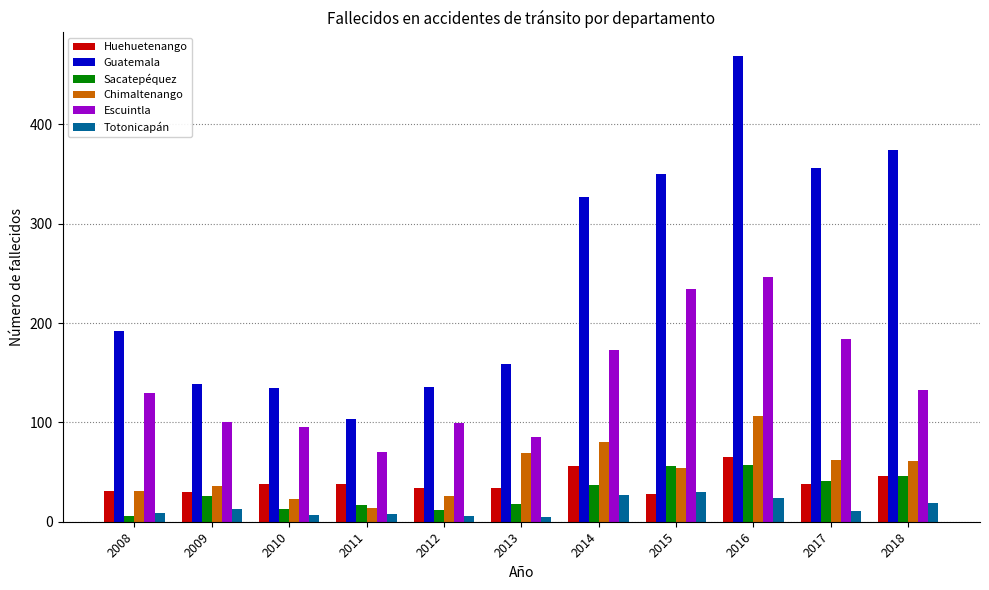

True or false: Guatemala has a value of 482 at 2017.

False